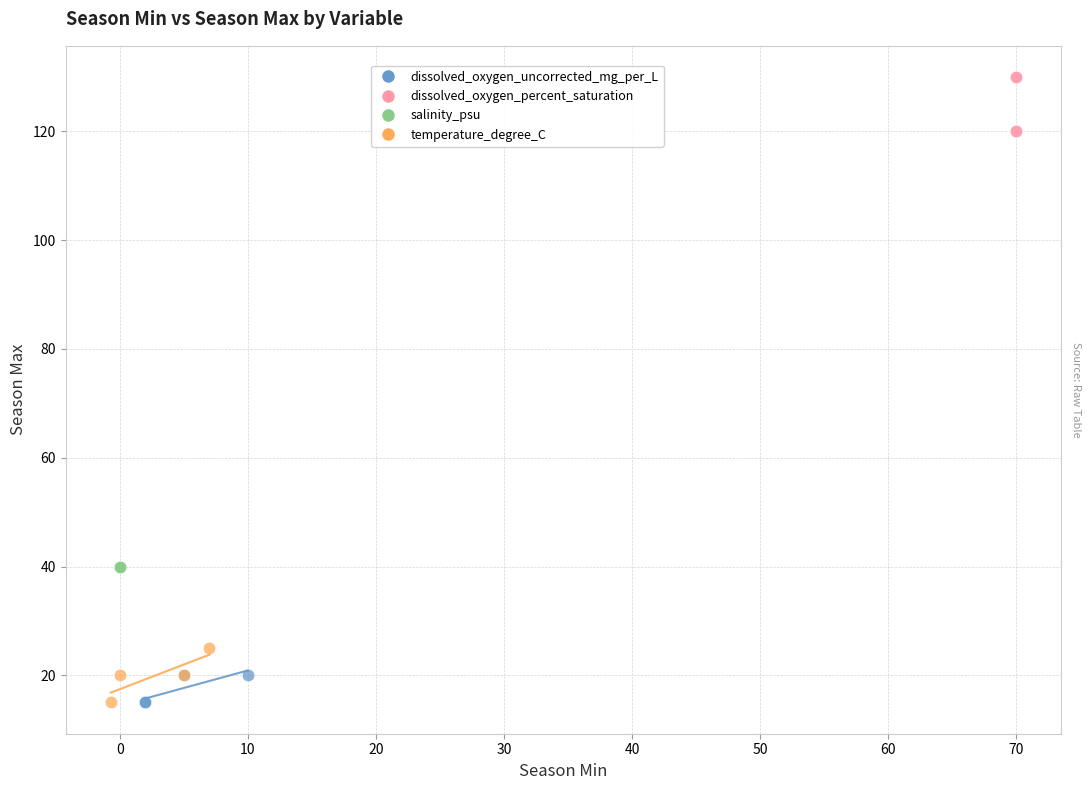

Which series reaches the maximum Y coordinate?

dissolved_oxygen_percent_saturation